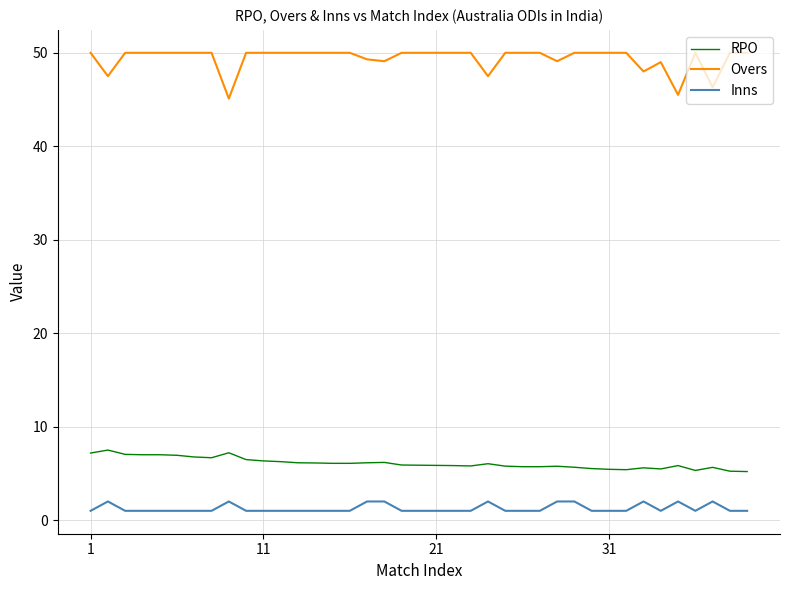

True or false: RPO has more than 2 interior local peaks.

True